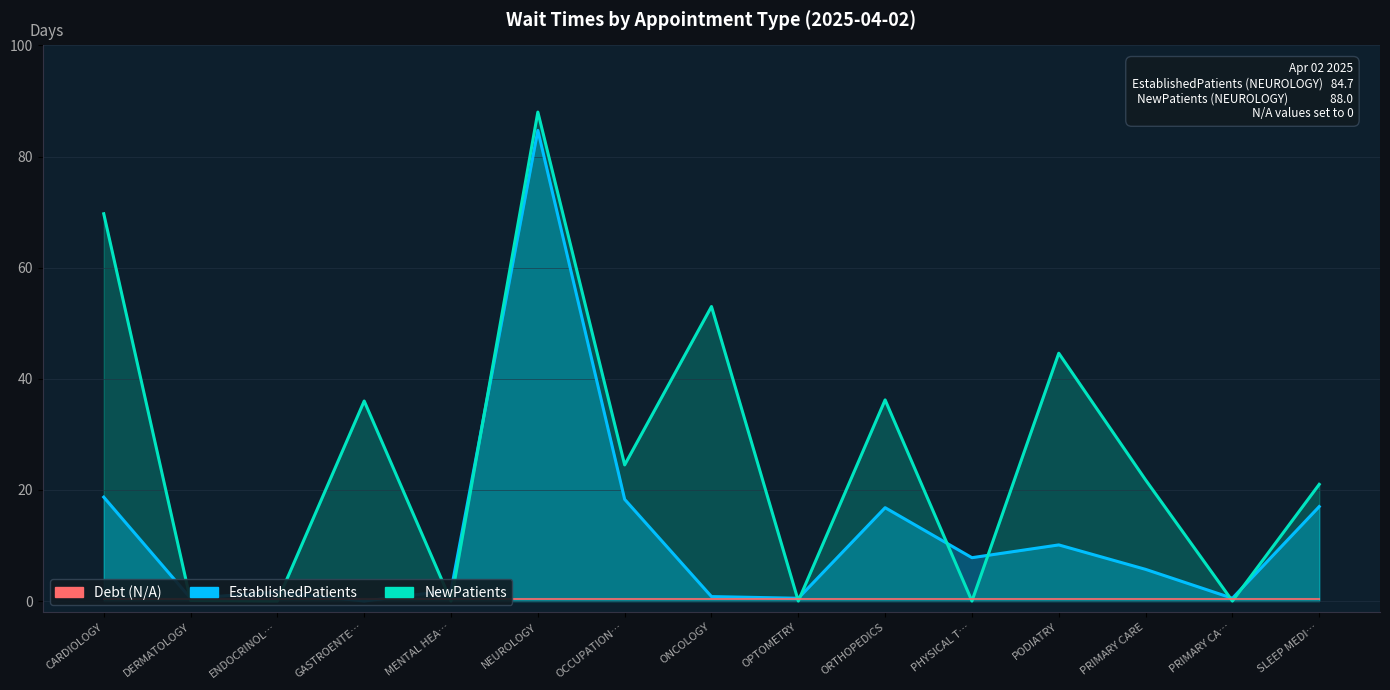

Does the chart display data point markers on the line(s)?

No